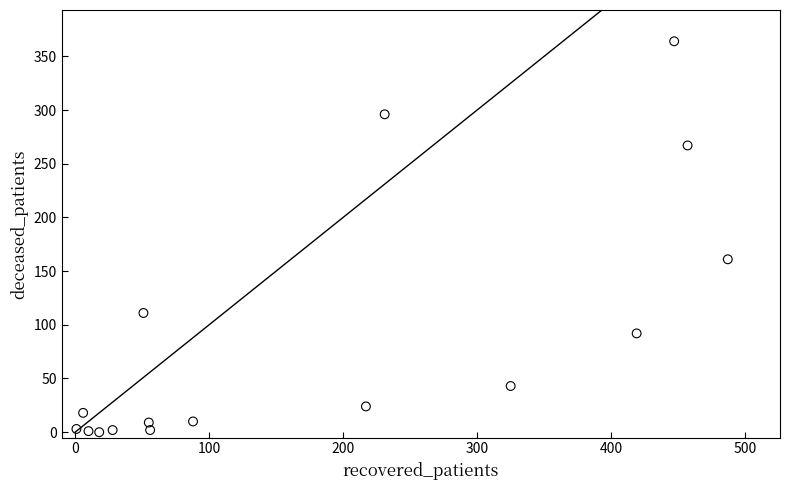

What is the range of Y values (max minus min)?

364